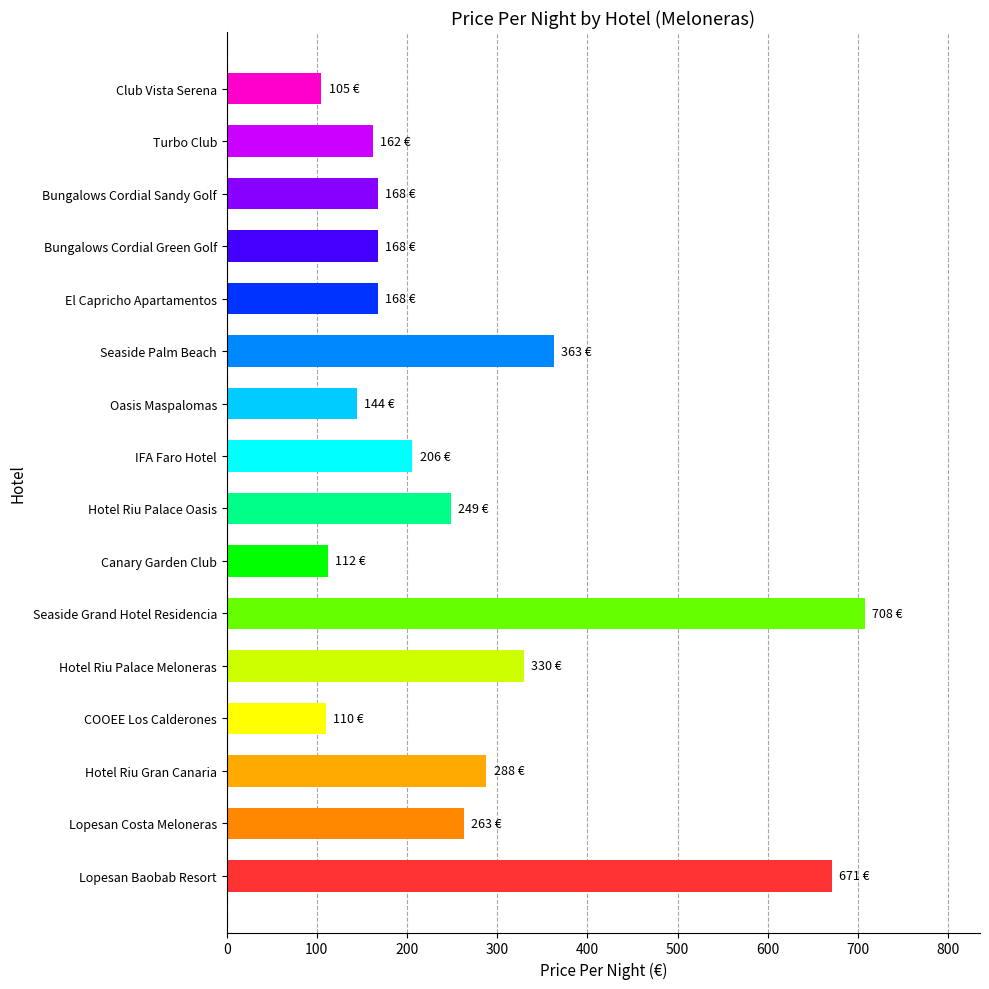

Which category has the highest value across all series?

Seaside Grand Hotel Residencia